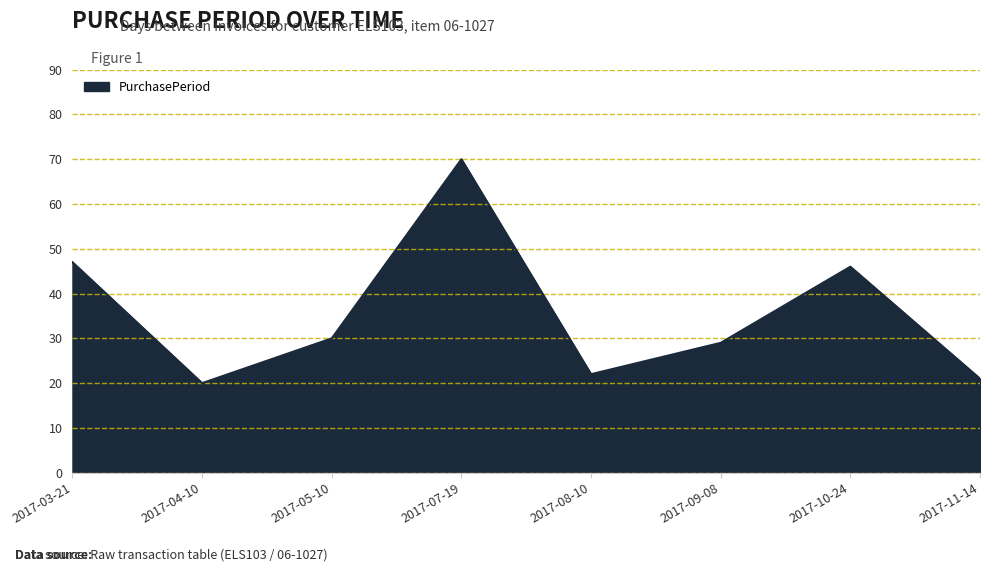

At which category does the chart reach its peak across all series?

2017-07-19